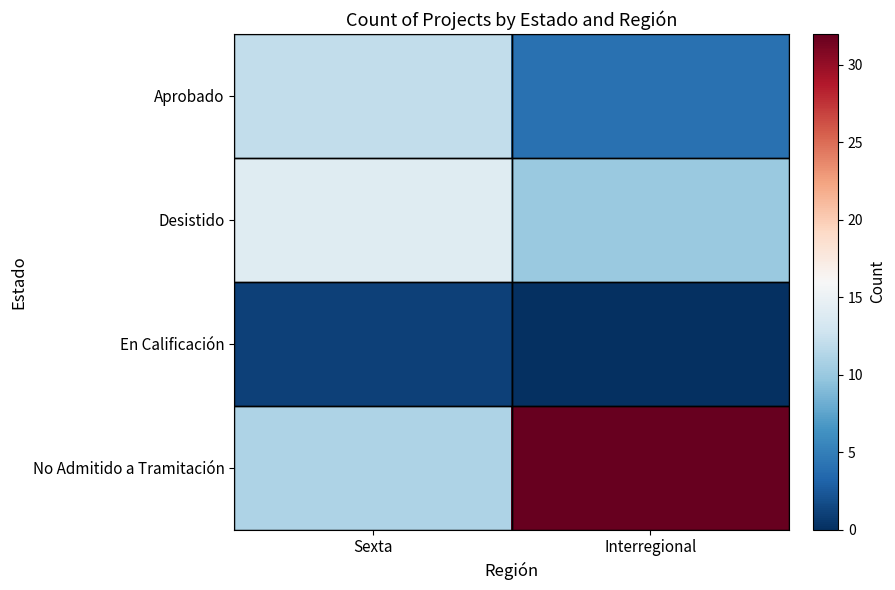

Reading left to right, what are all the values shown in this chart?

Aprobado: Sexta=12	Interregional=4
Desistido: Sexta=14	Interregional=10
En Calificación: Sexta=1	Interregional=0
No Admitido a Tramitación: Sexta=11	Interregional=32